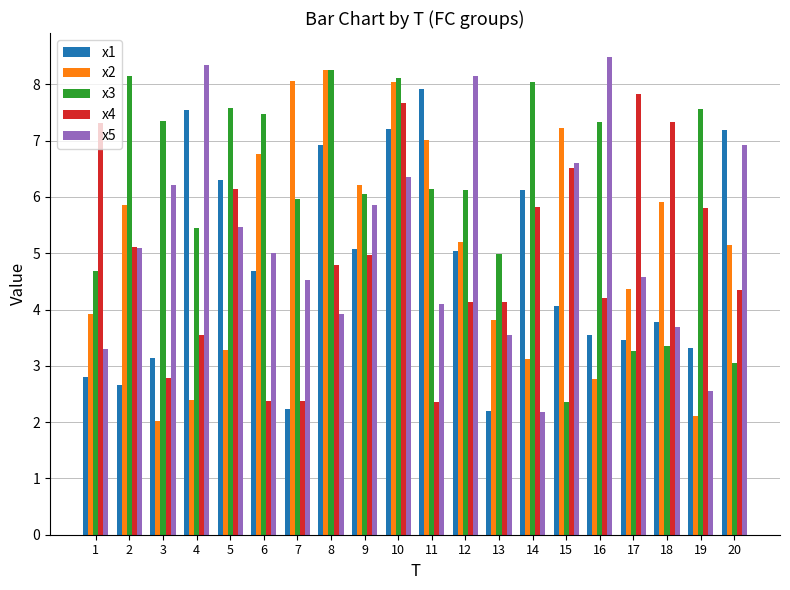

Where does the x1 series first go above 4?

4